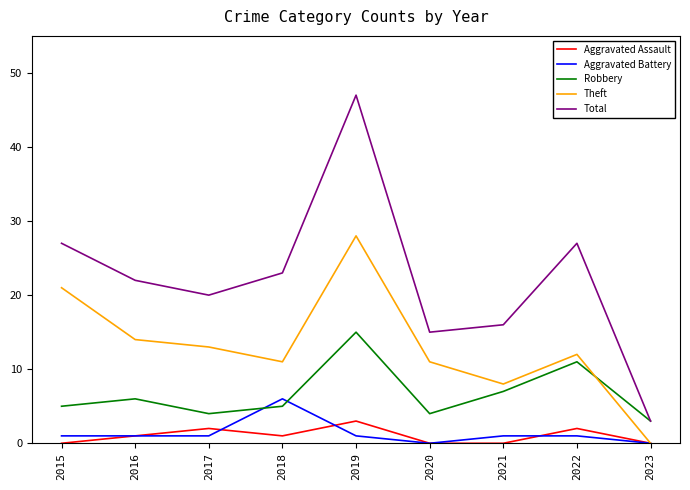

Which series has the largest range (max minus min)?

Total